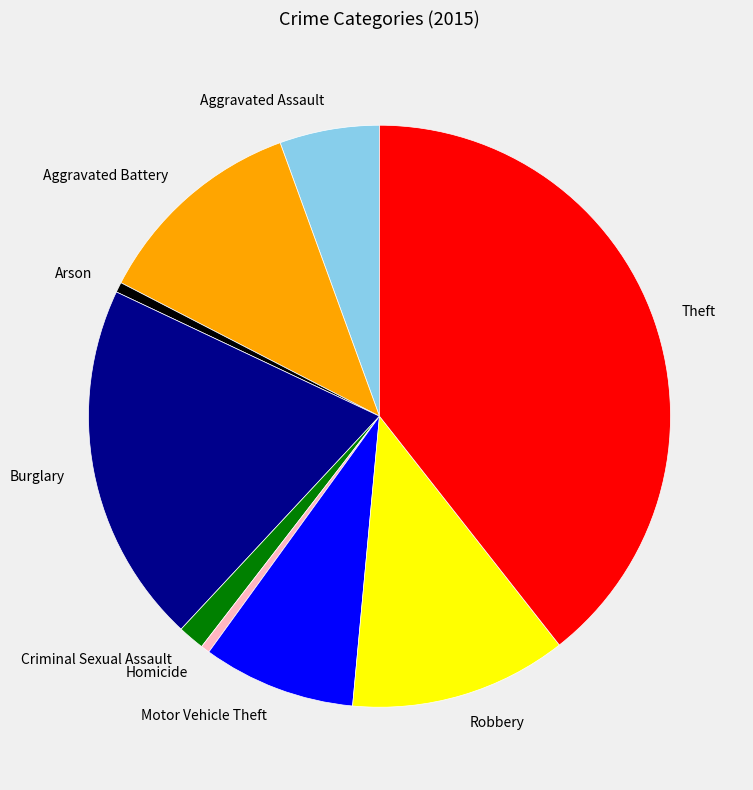

Is the sum of Aggravated Battery and Burglary greater than half?

No